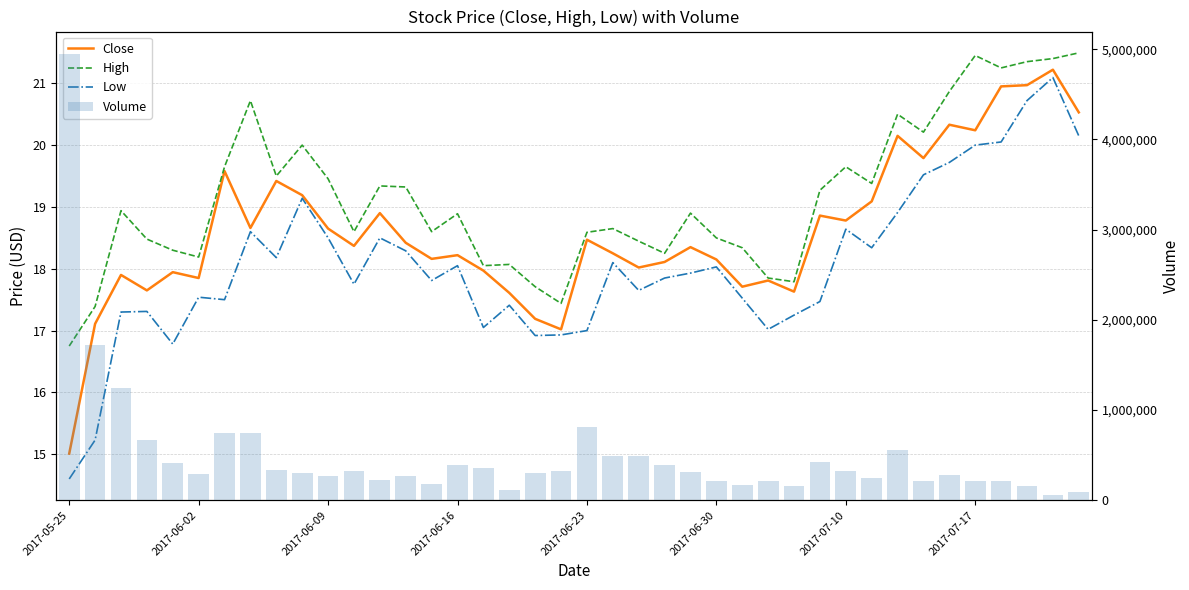

What is the value of the Volume bar at the 14th from the left?

266058.0